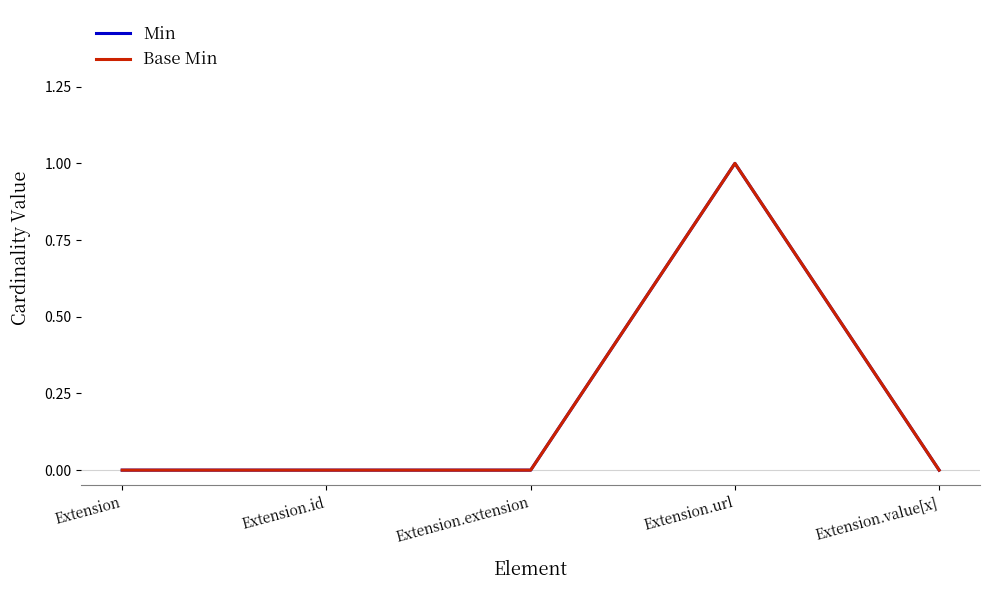

Does the chart display data point markers on the line(s)?

No